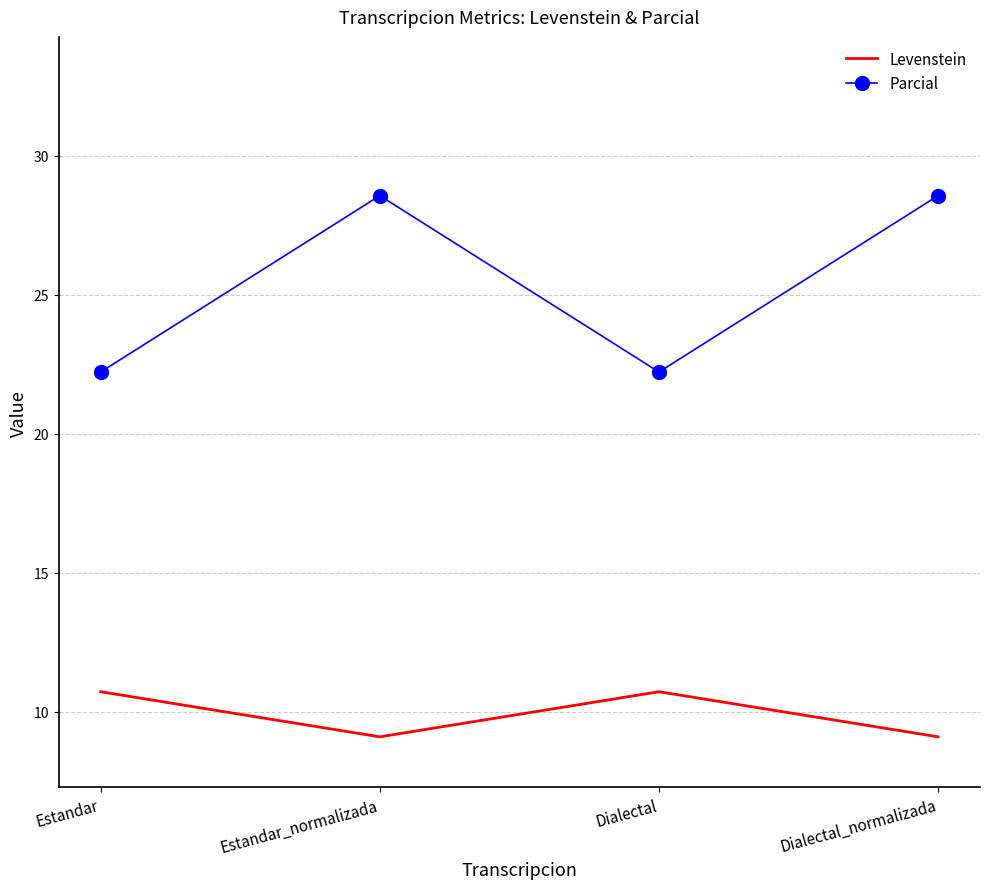

Reading left to right, extract all data points from this chart.

Levenstein: 10.7	9.1	10.7	9.1
Parcial: 22.2	28.6	22.2	28.6